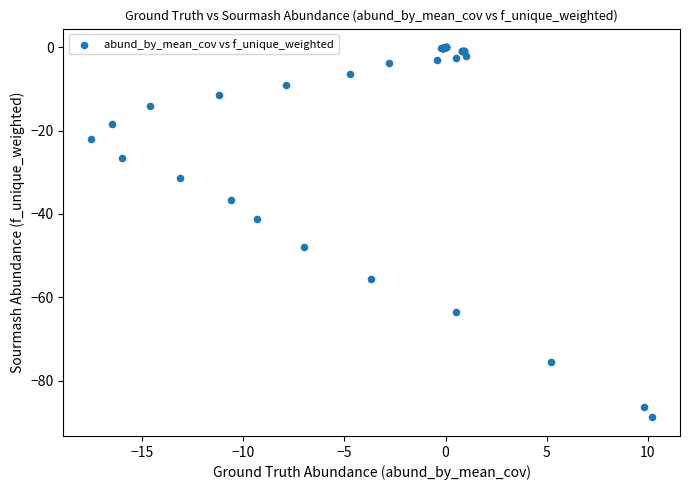

What Y value in the scatter plot is closest to -44?

-41.3